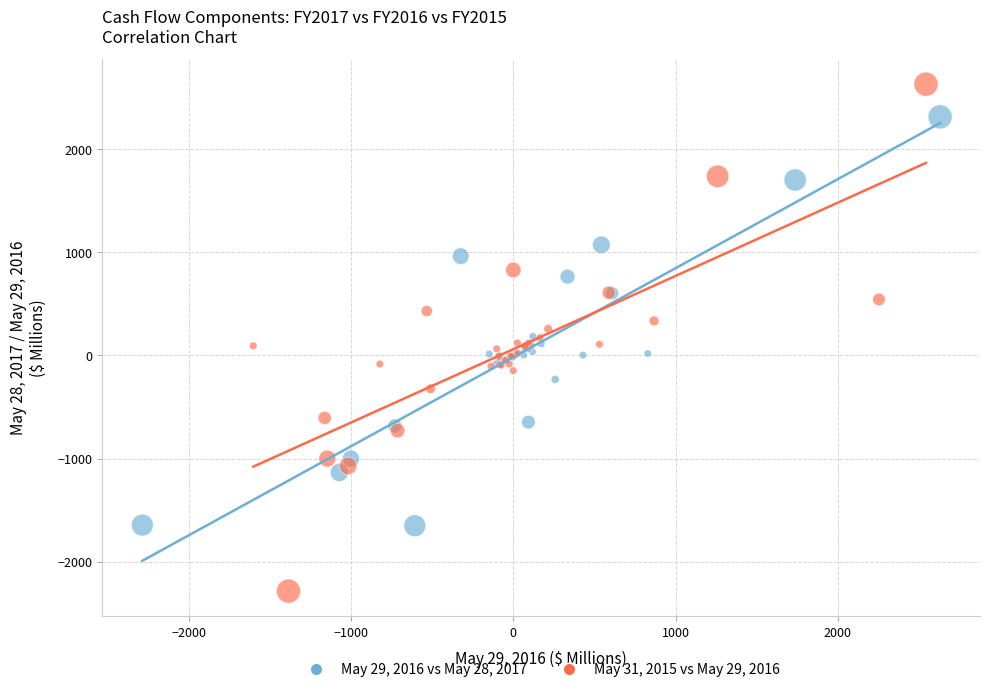

Which series has the largest Y range (max minus min)?

May 31, 2015 vs May 29, 2016